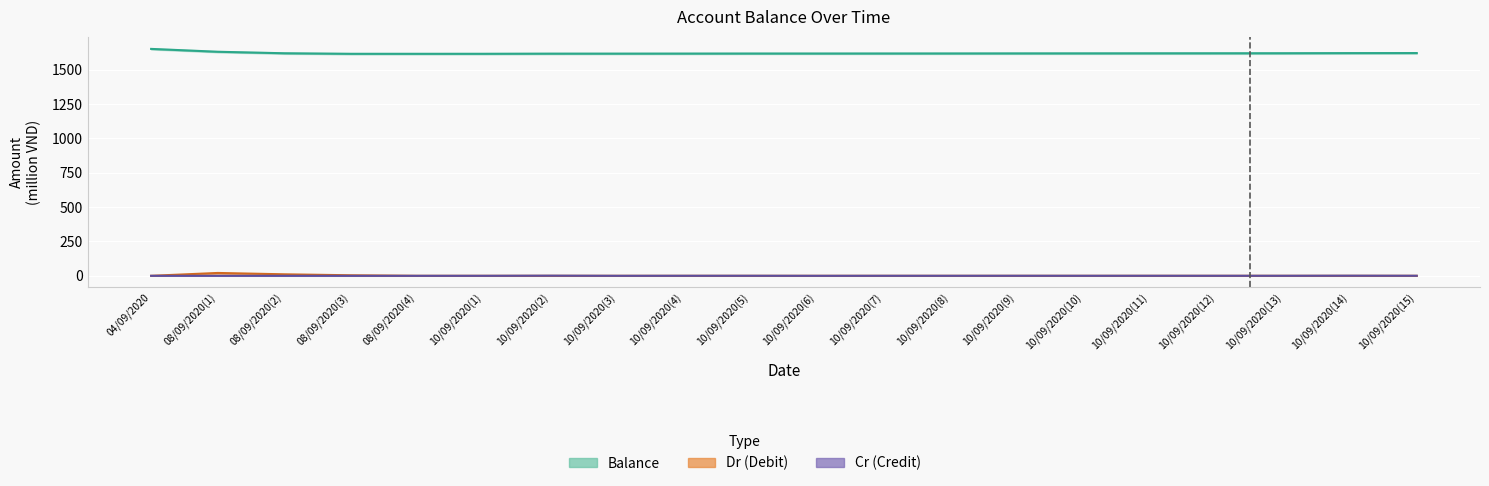

What is the average value of the Cr (Credit) series?

0.3